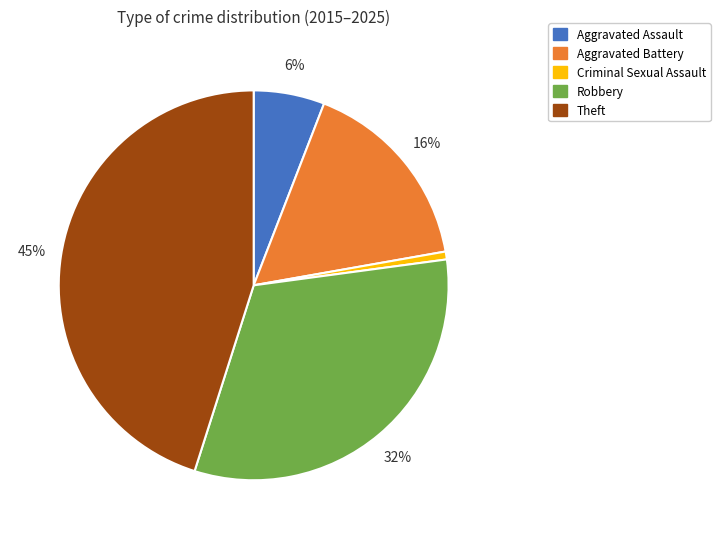

Rank the categories by value from highest to lowest.

Theft, Robbery, Aggravated Battery, Aggravated Assault, Criminal Sexual Assault